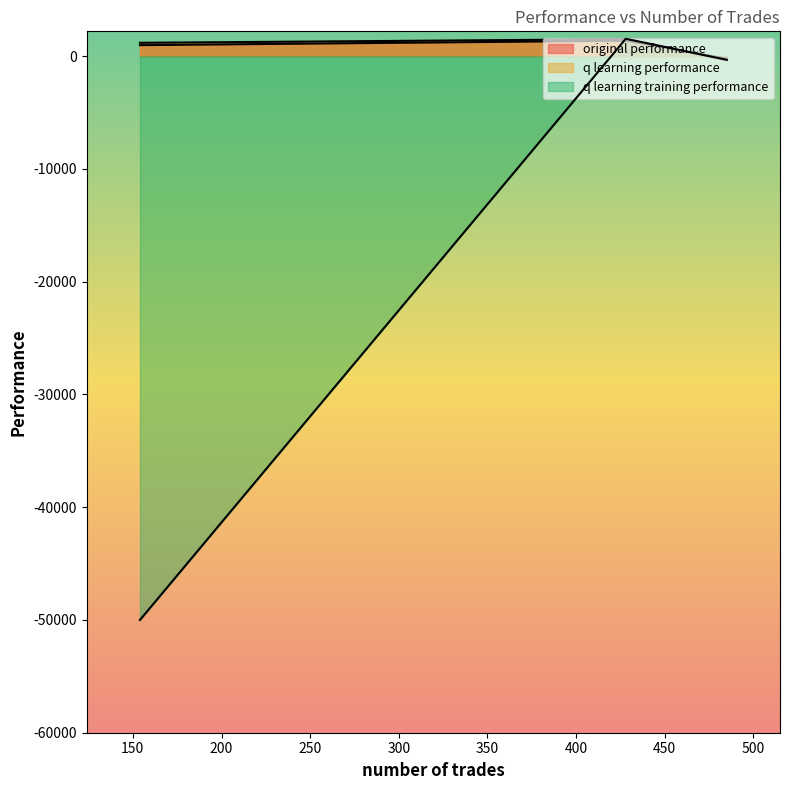

Which has a higher value, 428 or 154?

428